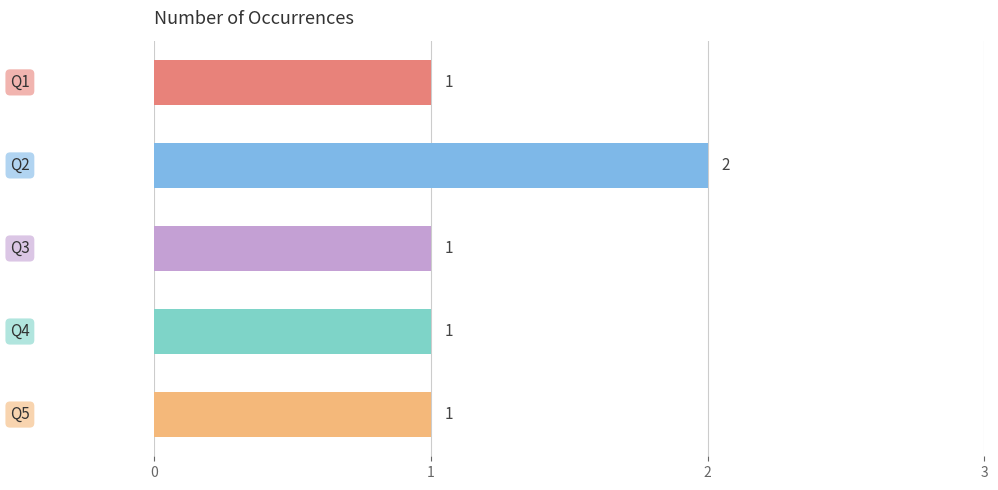

What is the value of the 4th bar from the top?

1